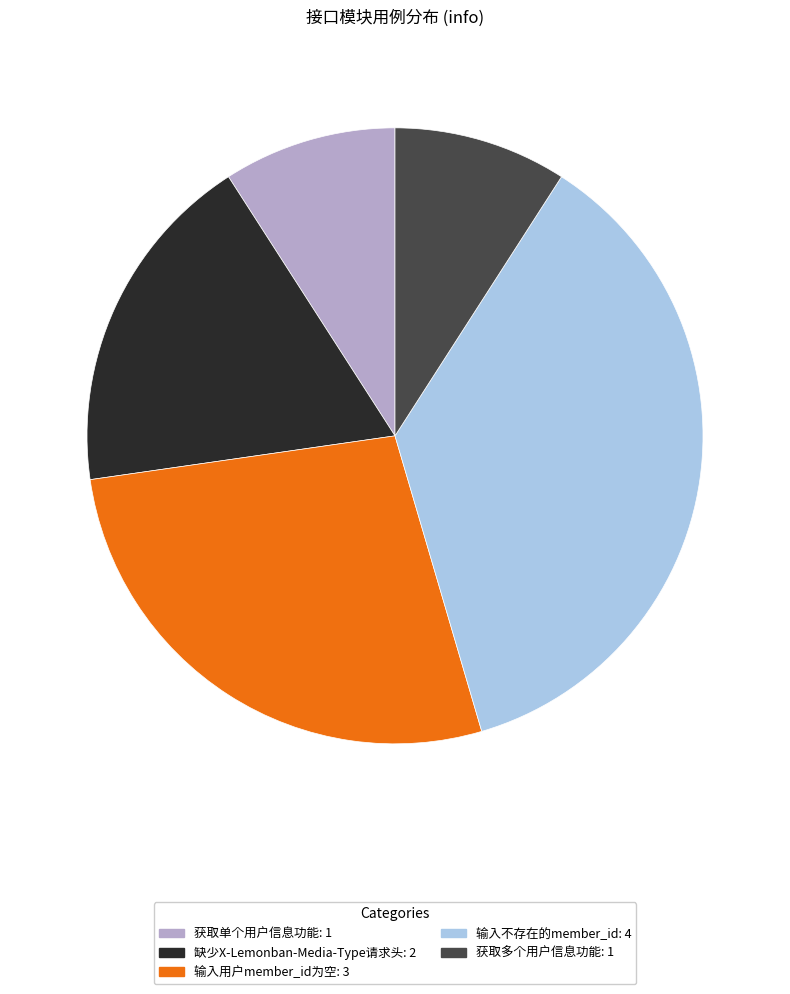

Is it true that 缺少X-Lemonban-Media-Type请求头 is 18% of the pie?

True